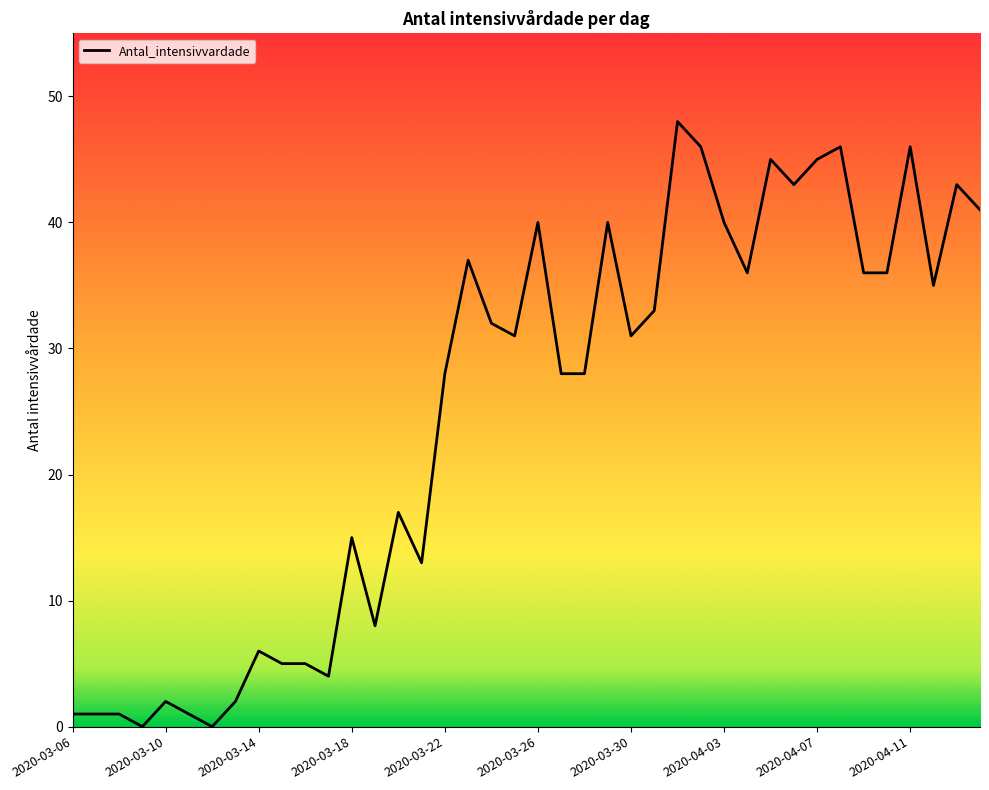

What is the change in value from 2020-03-06 to 26?

+47